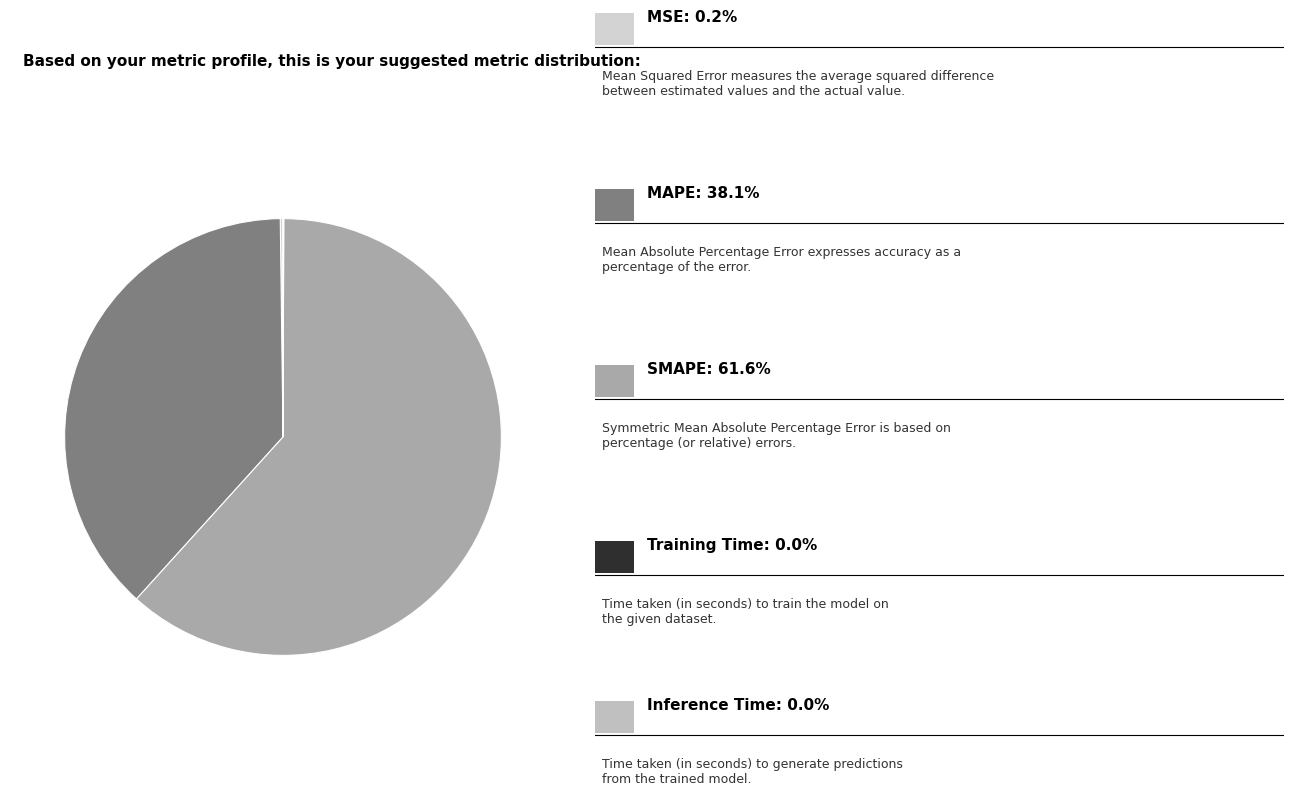

How many slices are in this pie chart?

5